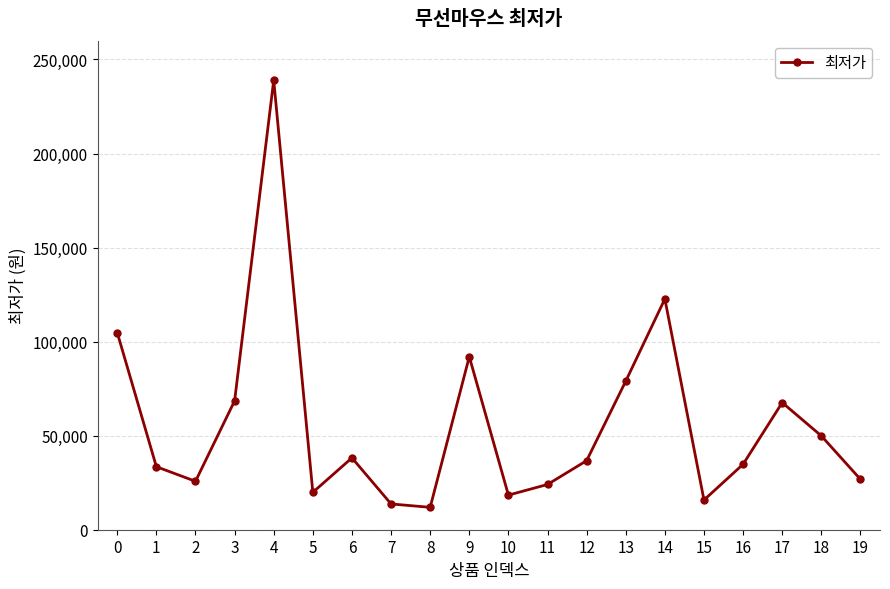

How many data points are less than 36720?

10